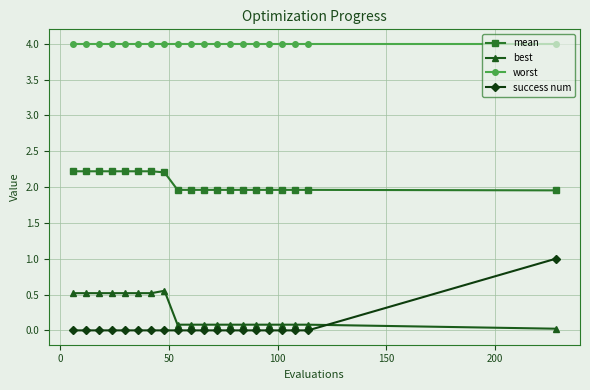

How many lines are shown in the chart?

4